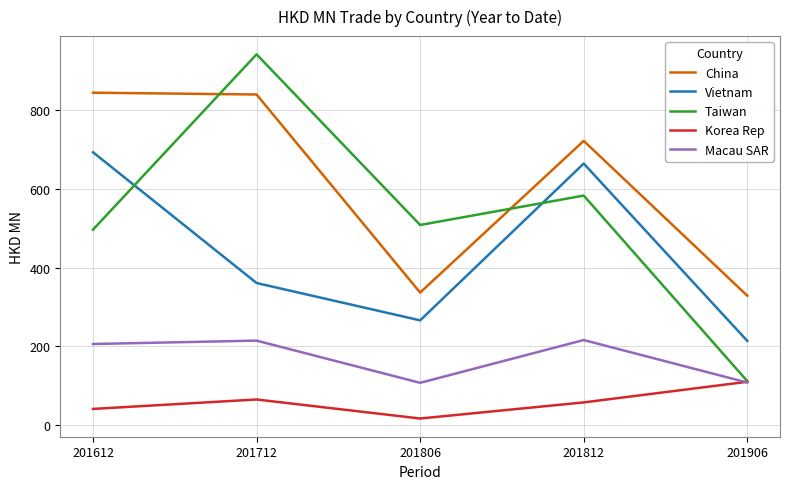

What is the minimum value for Macau SAR?

107.5